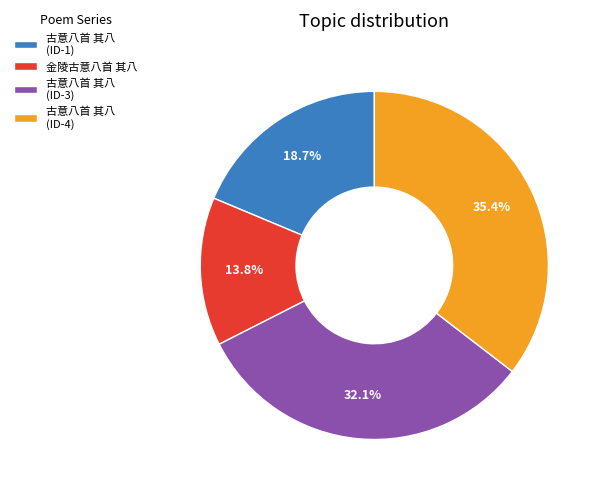

Which slice is the smallest?

金陵古意八首 其八